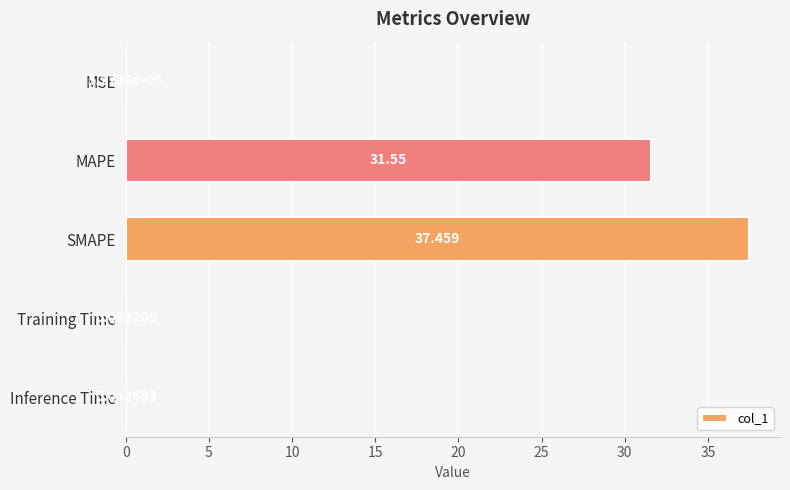

Between SMAPE and Training Time, which is larger?

SMAPE